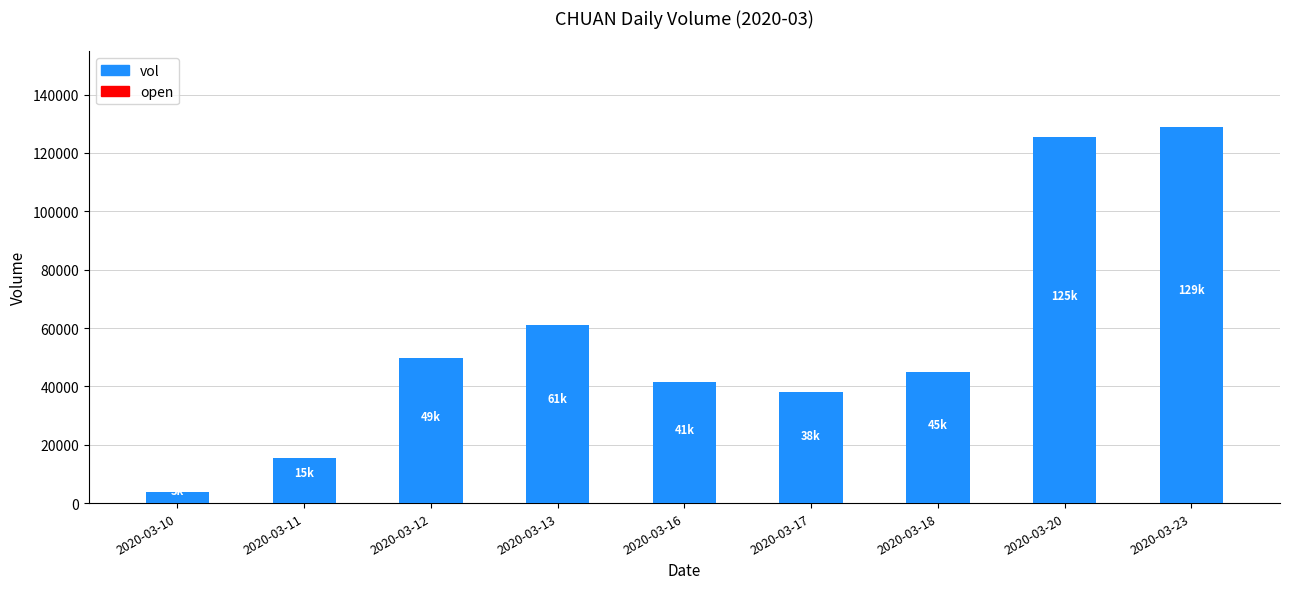

Count the number of data series in this chart.

1